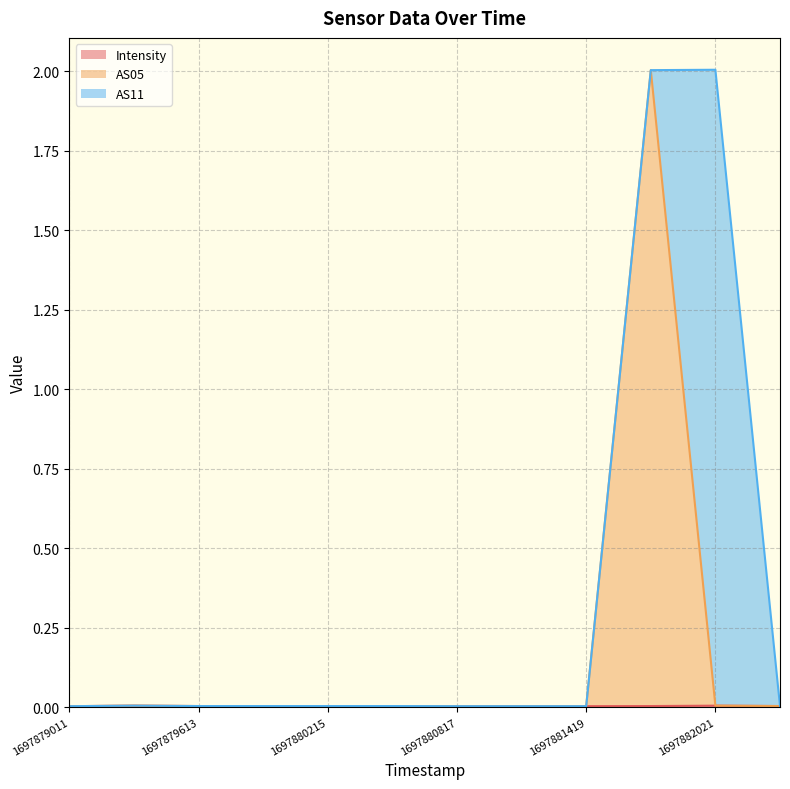

What is the difference between the maximum and minimum values in the AS05 series?

2.0